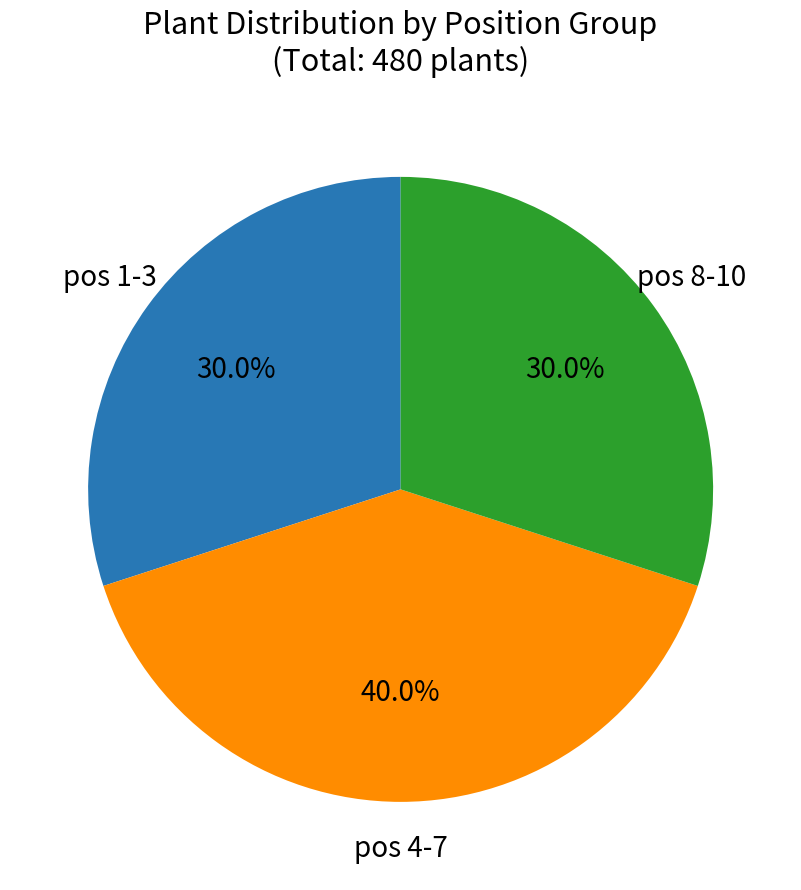

Is there any slice that represents more than half of the pie?

No